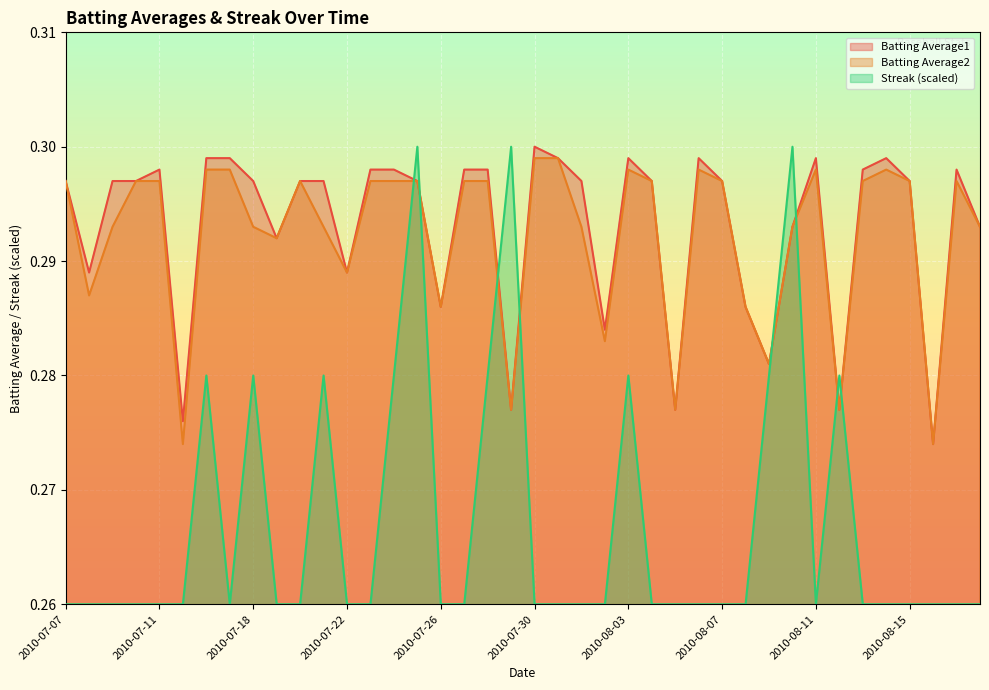

How many Streak values are between 0 and 1?

40